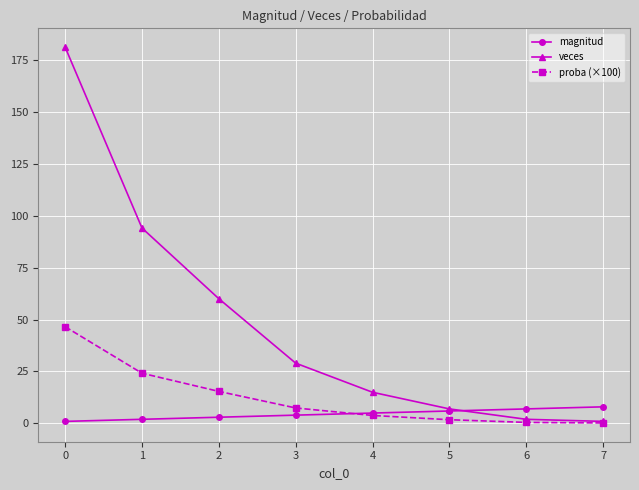

What is the total value across all series at 4?

23.9